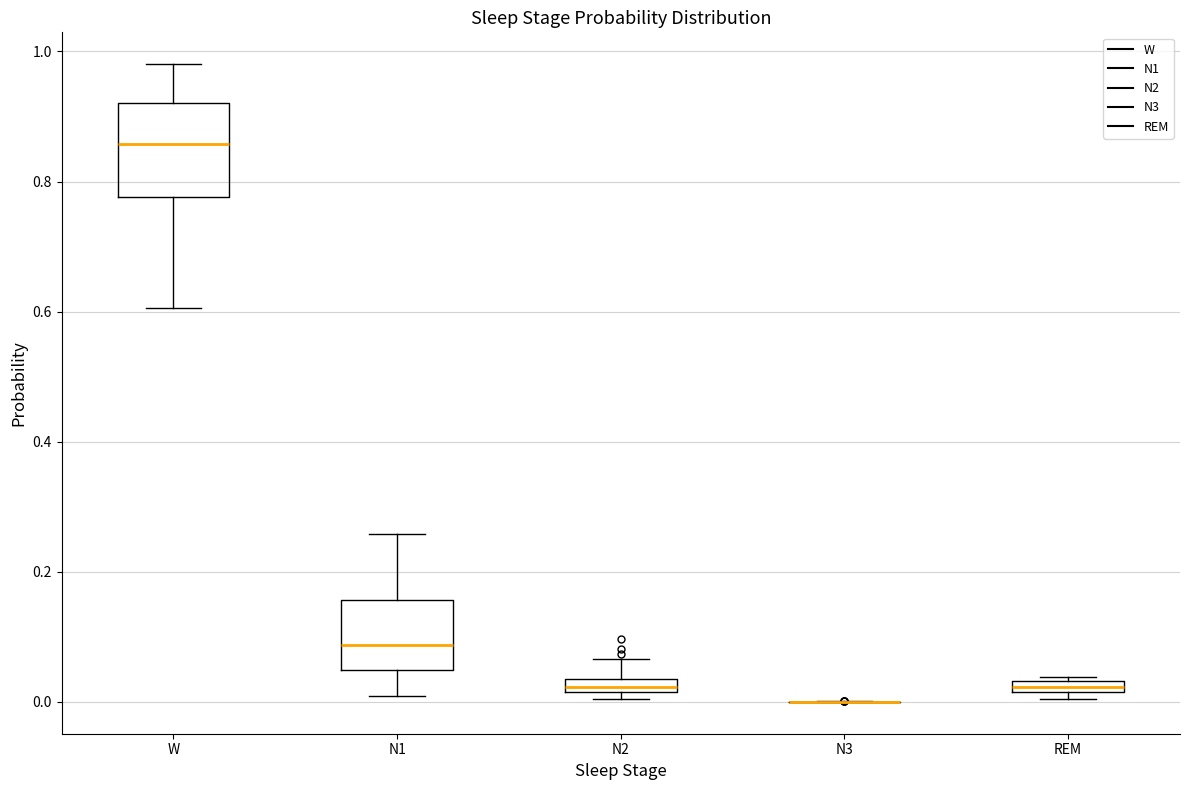

Where does the median line of the box for W sit on the y-axis? The values are not printed on the chart, so give them approximately, as read against the axis.

0.86